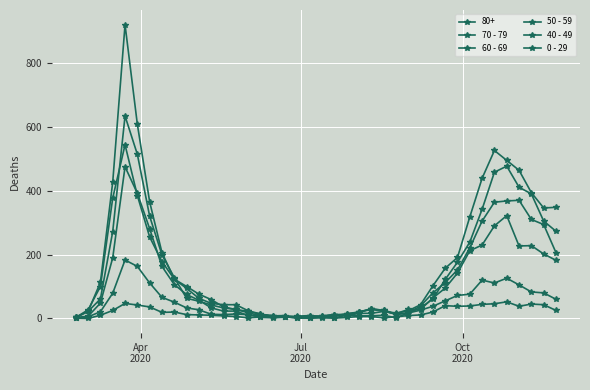

What is the value of the 60 - 69 point at the 11th from the left?

54